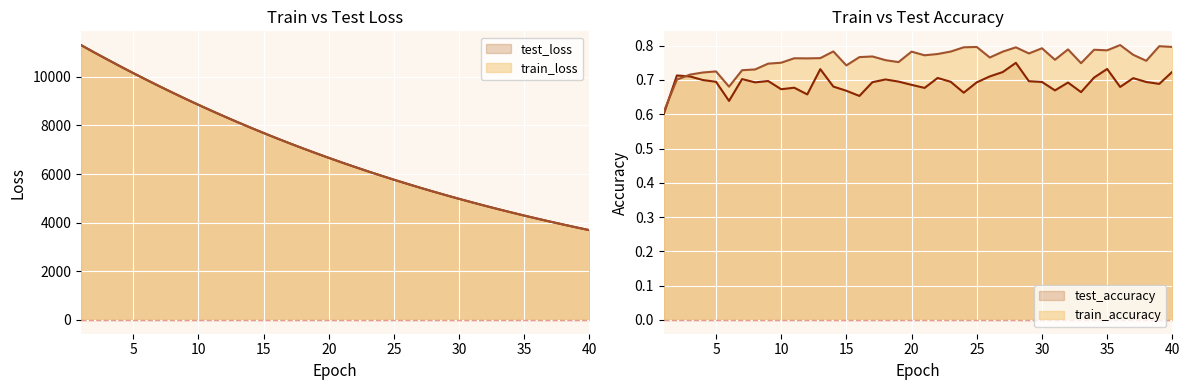

What are all the series names shown in the legend?

test_loss, train_loss, train_accuracy, test_accuracy